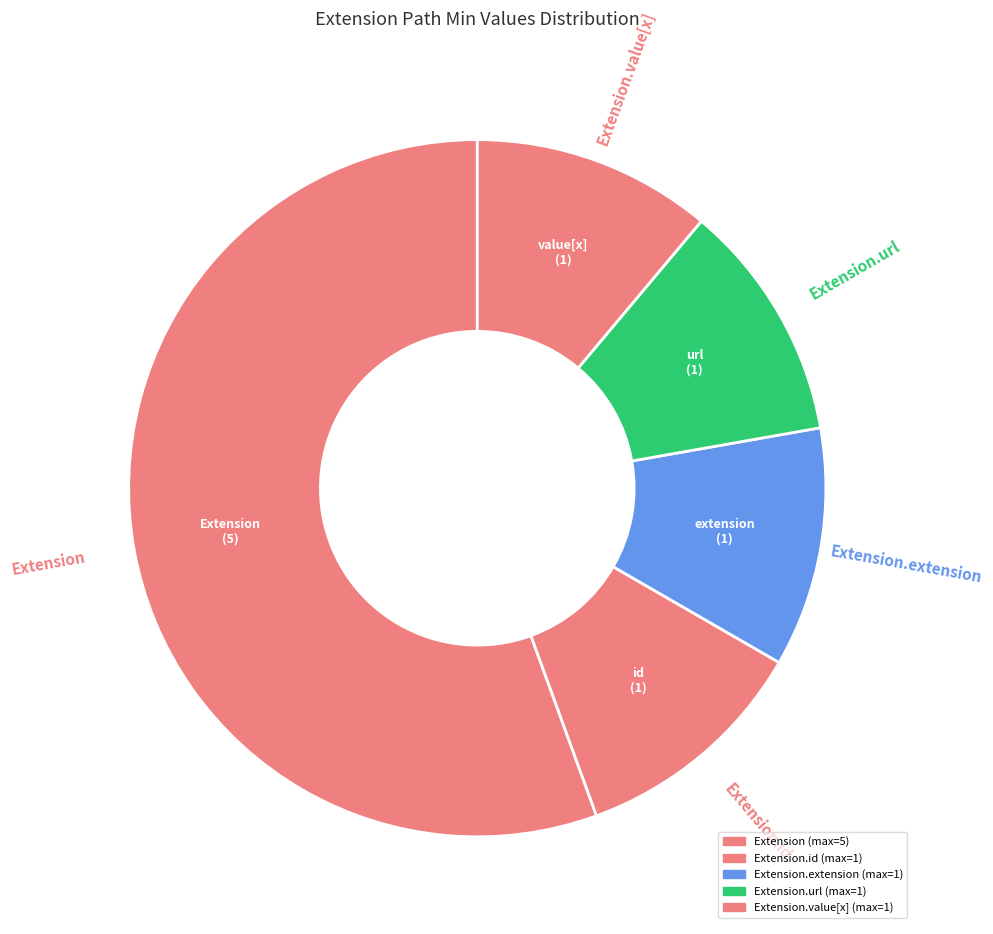

How many slices are in this pie chart?

5